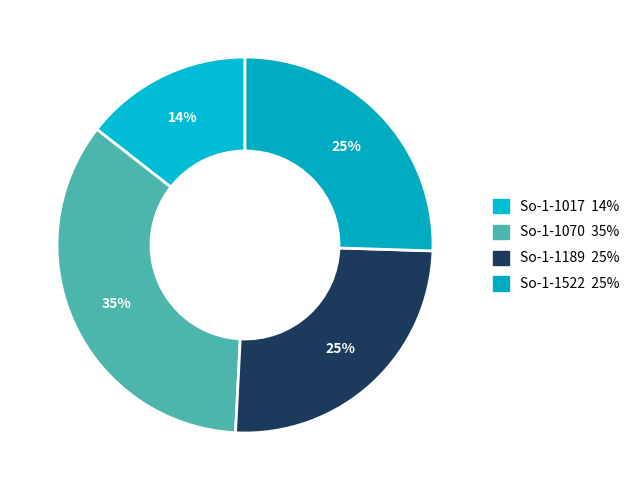

How many slices are in this pie chart?

4